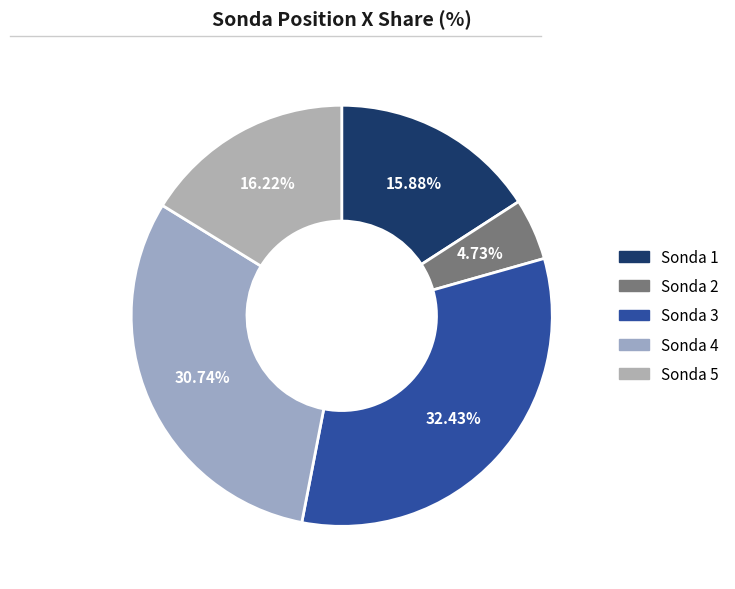

Is there any slice that represents more than half of the pie?

No